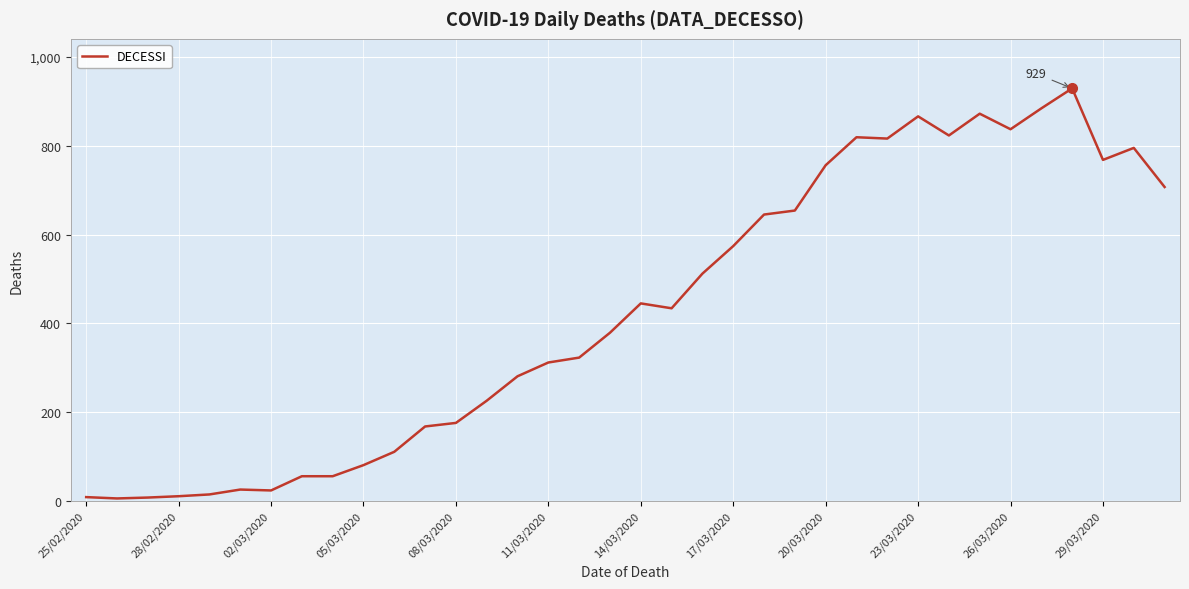

What is the greatest value displayed?

929